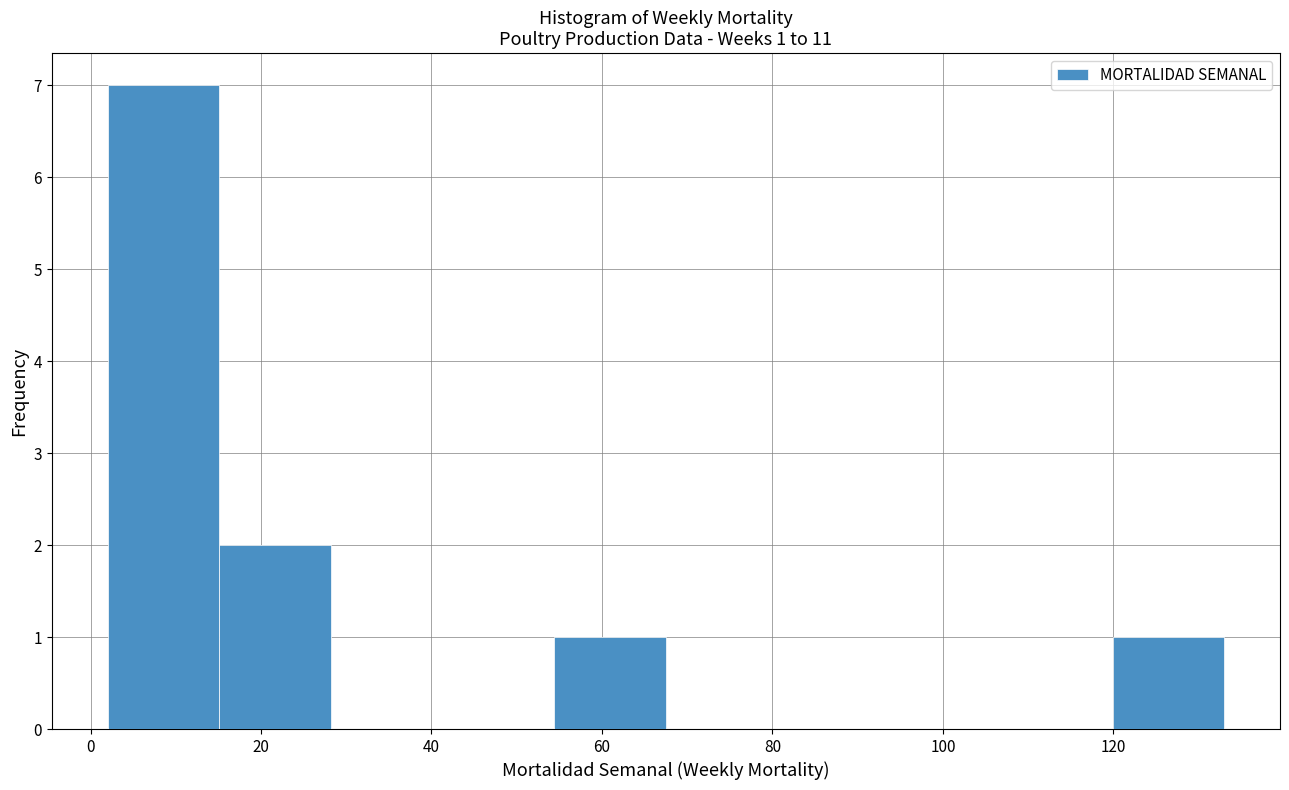

Which range on the x-axis has the tallest bar?

2 to 16